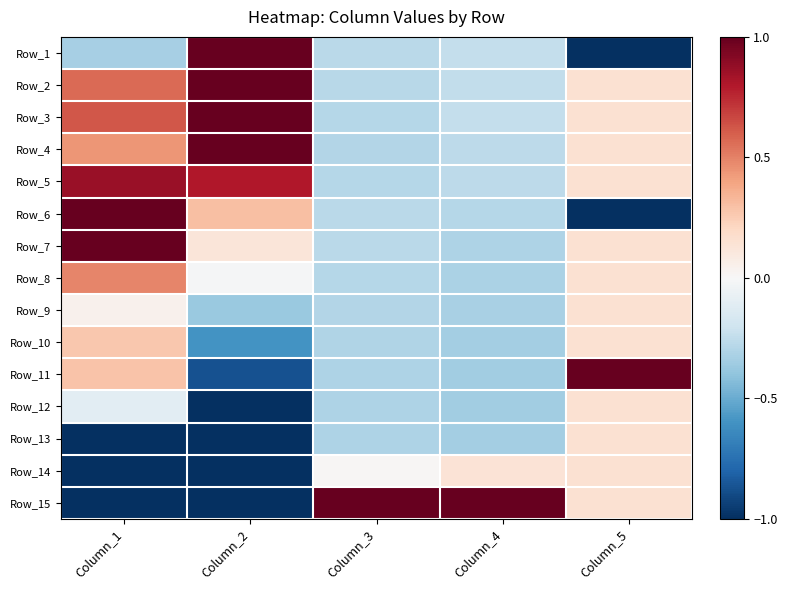

Reading left to right, list all the values displayed in this chart.

Row_1: Column_1=-0.3	Column_2=1.0	Column_3=-0.3	Column_4=-0.2	Column_5=-1.0
Row_2: Column_1=0.6	Column_2=1.0	Column_3=-0.3	Column_4=-0.2	Column_5=0.2
Row_3: Column_1=0.6	Column_2=1.0	Column_3=-0.3	Column_4=-0.2	Column_5=0.2
Row_4: Column_1=0.4	Column_2=1.0	Column_3=-0.3	Column_4=-0.3	Column_5=0.2
Row_5: Column_1=0.9	Column_2=0.8	Column_3=-0.3	Column_4=-0.3	Column_5=0.2
Row_6: Column_1=1.0	Column_2=0.3	Column_3=-0.3	Column_4=-0.3	Column_5=-1.0
Row_7: Column_1=1.0	Column_2=0.1	Column_3=-0.3	Column_4=-0.3	Column_5=0.2
Row_8: Column_1=0.5	Column_2=-0.0	Column_3=-0.3	Column_4=-0.3	Column_5=0.2
Row_9: Column_1=0.0	Column_2=-0.4	Column_3=-0.3	Column_4=-0.3	Column_5=0.2
Row_10: Column_1=0.3	Column_2=-0.6	Column_3=-0.3	Column_4=-0.3	Column_5=0.2
Row_11: Column_1=0.3	Column_2=-0.9	Column_3=-0.3	Column_4=-0.3	Column_5=1.0
Row_12: Column_1=-0.1	Column_2=-1.0	Column_3=-0.3	Column_4=-0.3	Column_5=0.2
Row_13: Column_1=-1.0	Column_2=-1.0	Column_3=-0.3	Column_4=-0.3	Column_5=0.2
Row_14: Column_1=-1.0	Column_2=-1.0	Column_3=0.0	Column_4=0.1	Column_5=0.2
Row_15: Column_1=-1.0	Column_2=-1.0	Column_3=1.0	Column_4=1.0	Column_5=0.2